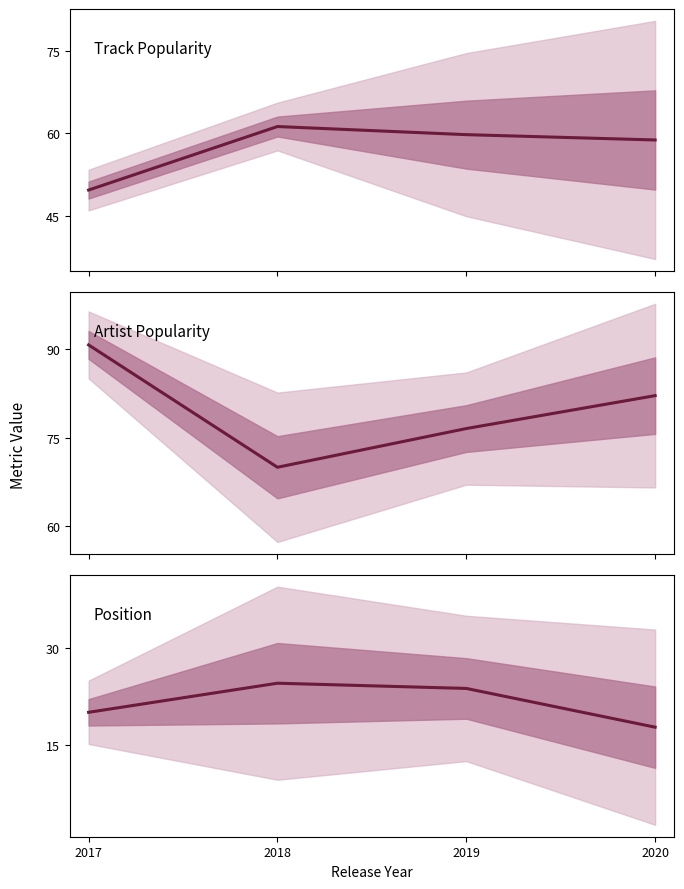

Which series changed the most between 2018 and 2019?

Artist Popularity